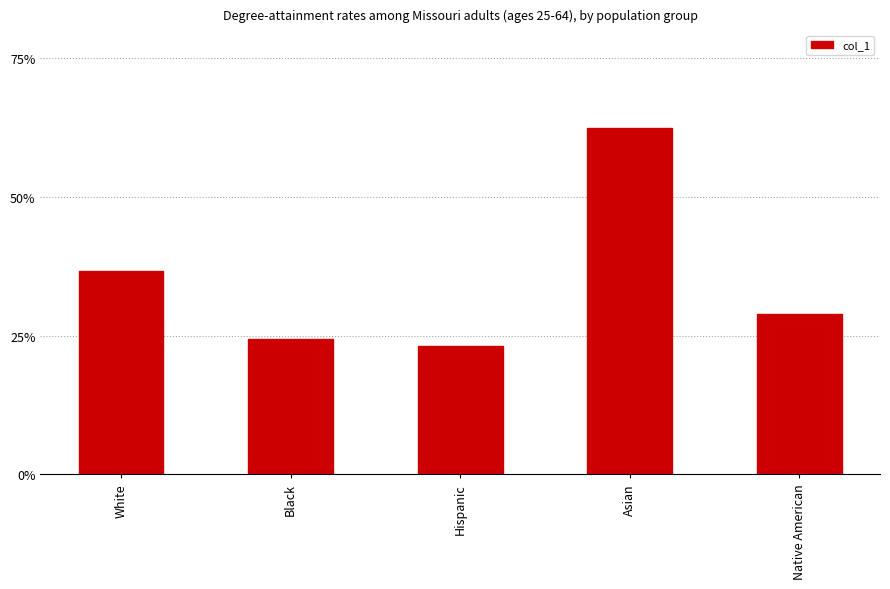

List the labels in order of value, smallest first.

Hispanic, Black, Native American, White, Asian